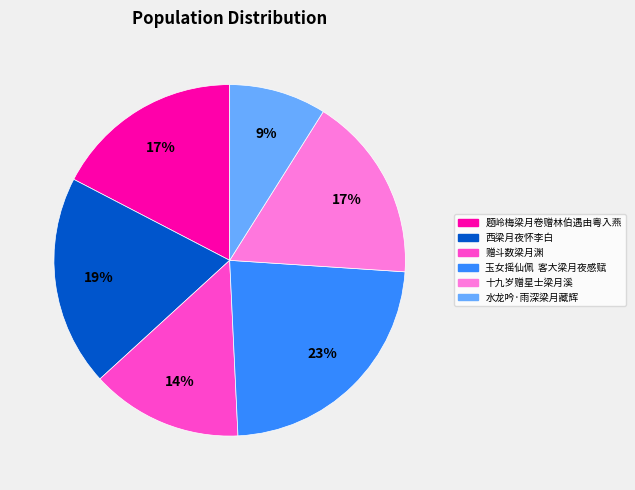

Is there any slice that represents more than half of the pie?

No